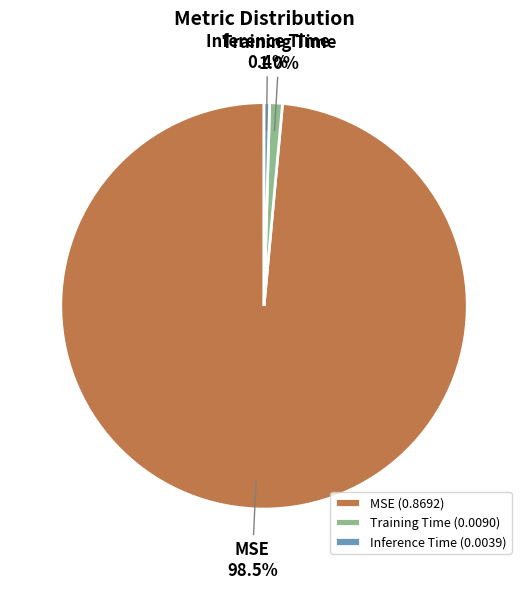

How many segments does this pie chart have?

3